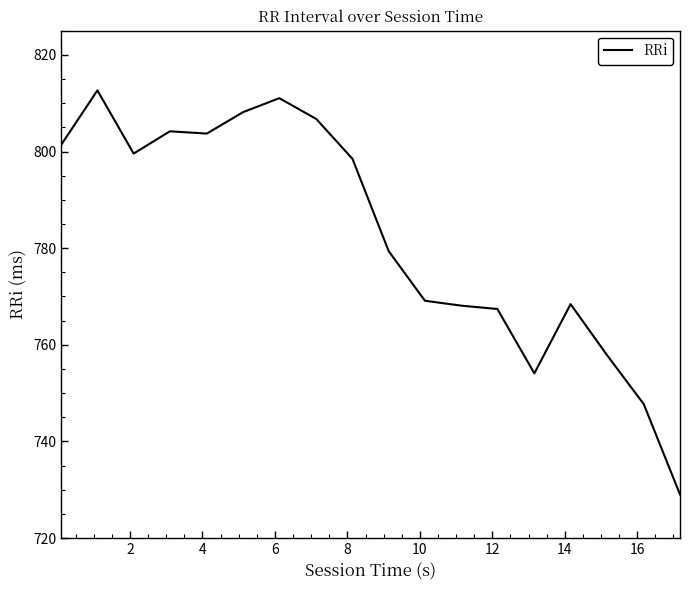

What is the difference between the maximum and minimum values?

83.6